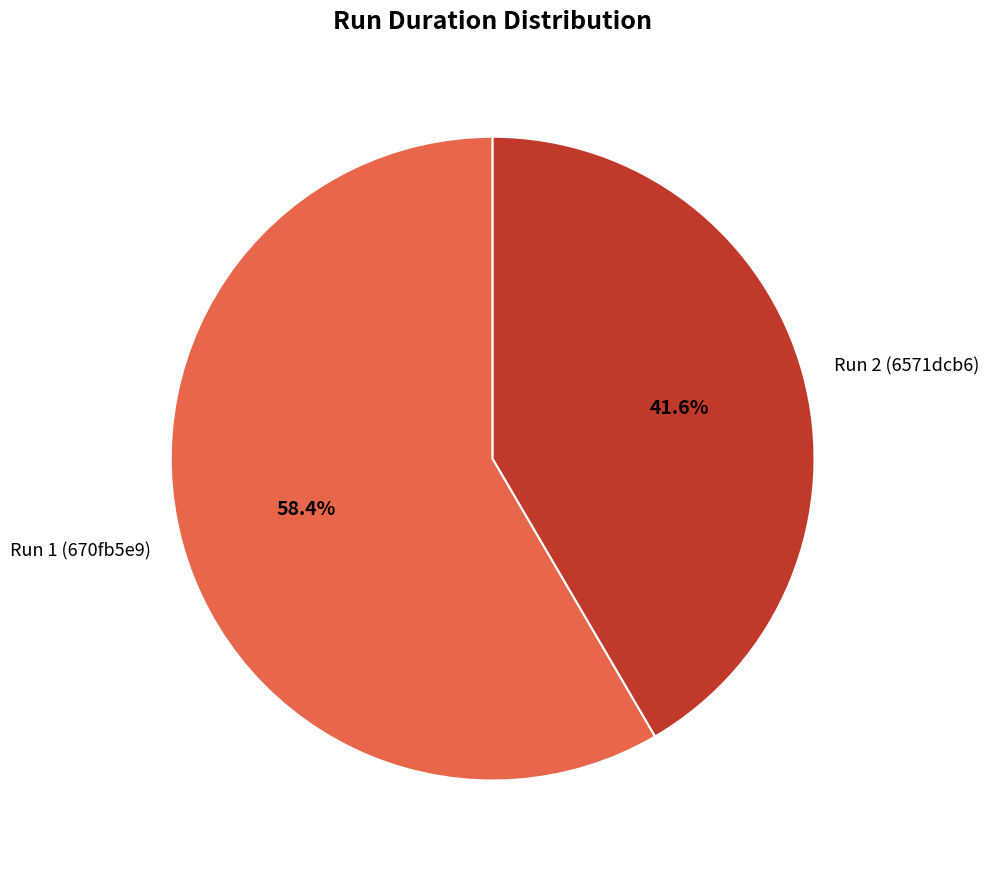

Which slice represents more than half of the pie?

Run 1 (670fb5e9)